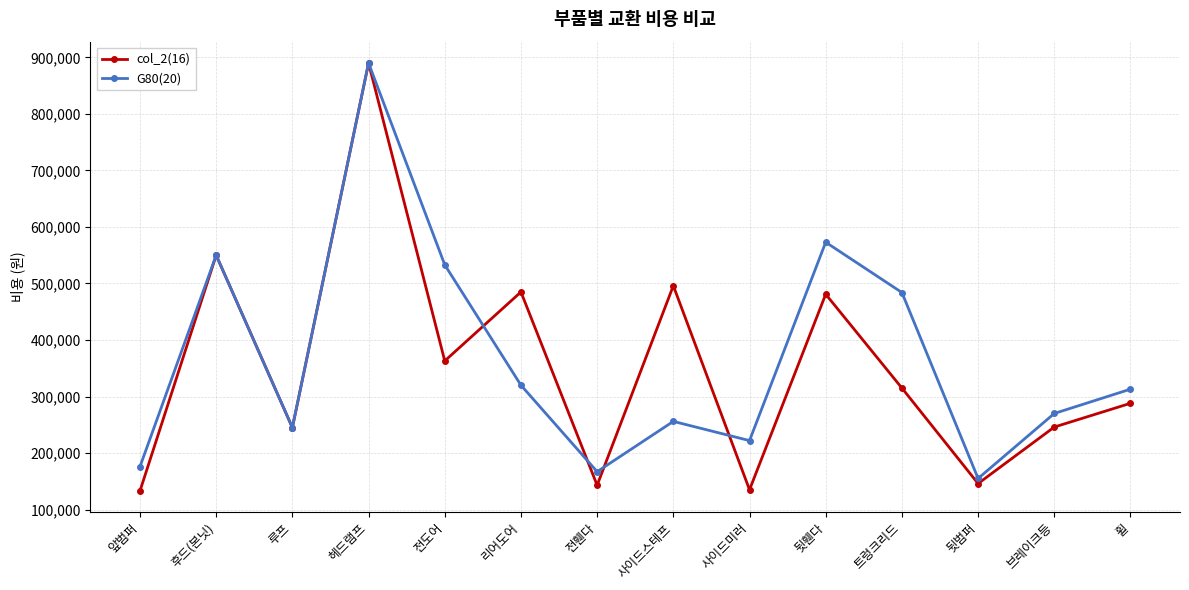

Between 뒷휀다 and 휠, which series saw the biggest shift?

G80(20)